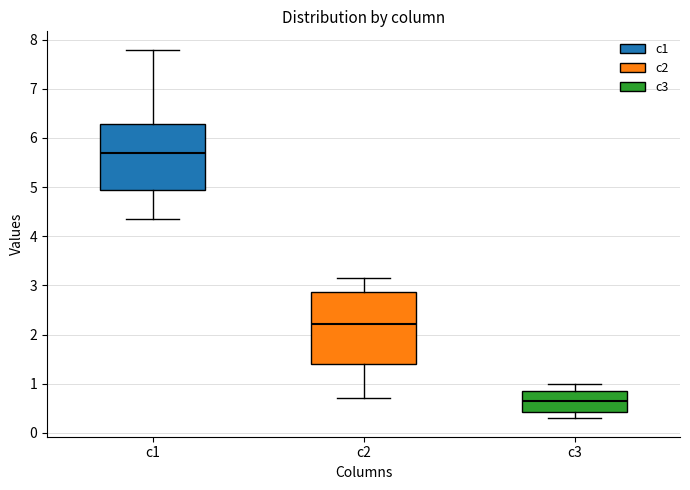

Which box has the lowest median line?

c3